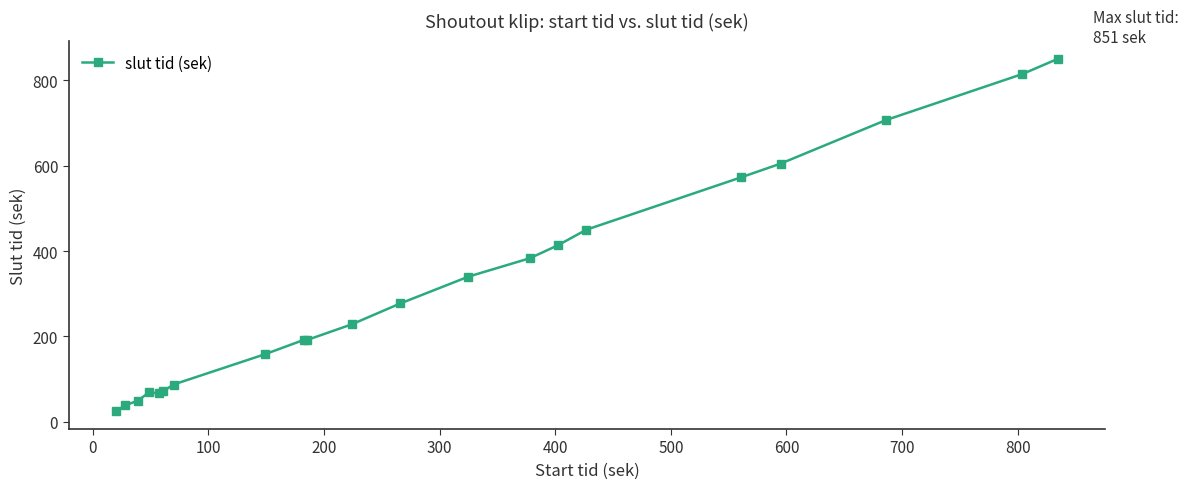

What is the greatest value displayed?

851